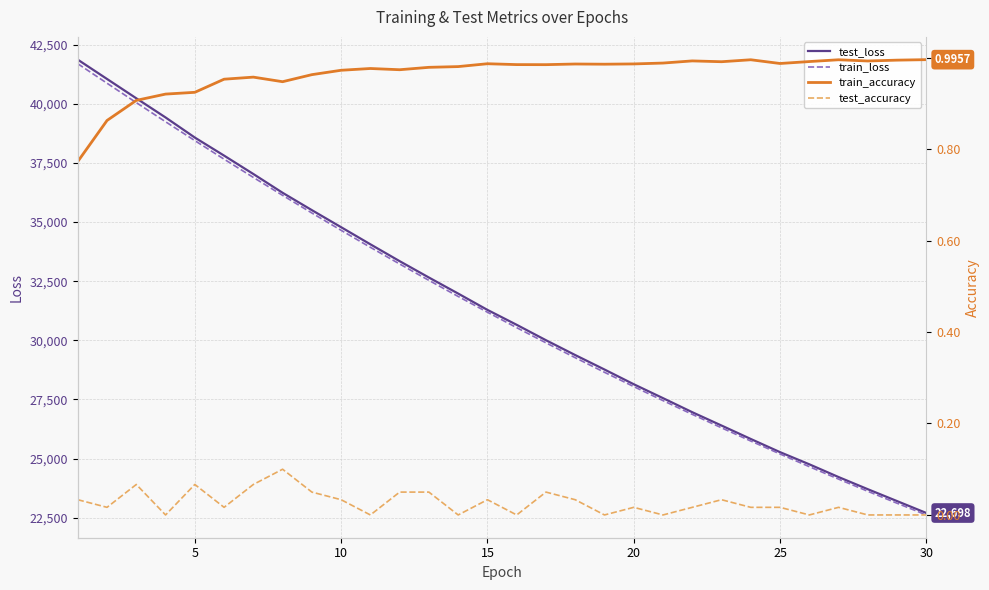

What is the minimum value for train_loss?

22615.6